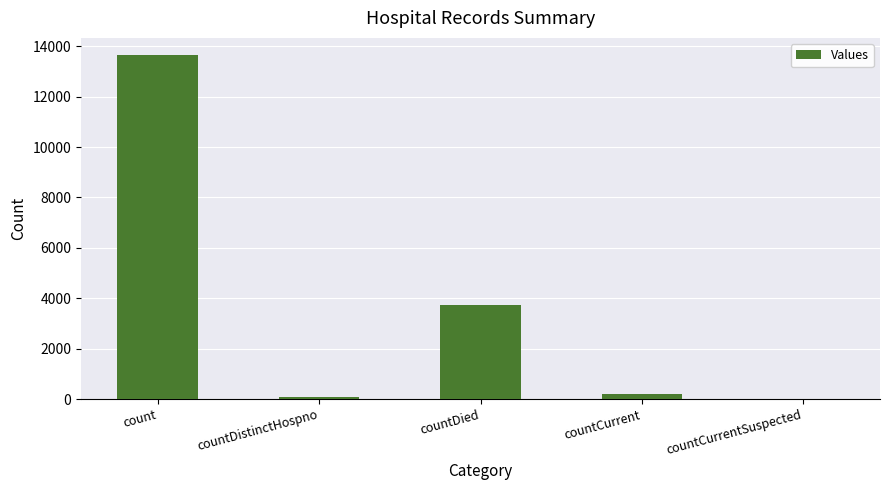

Are the bars horizontal?

No